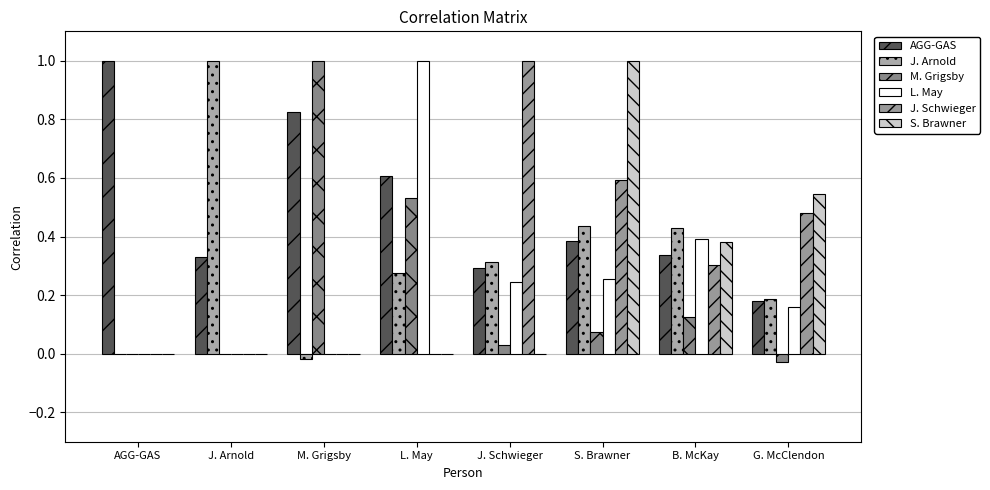

What is the sum of all M. Grigsby values?

1.7